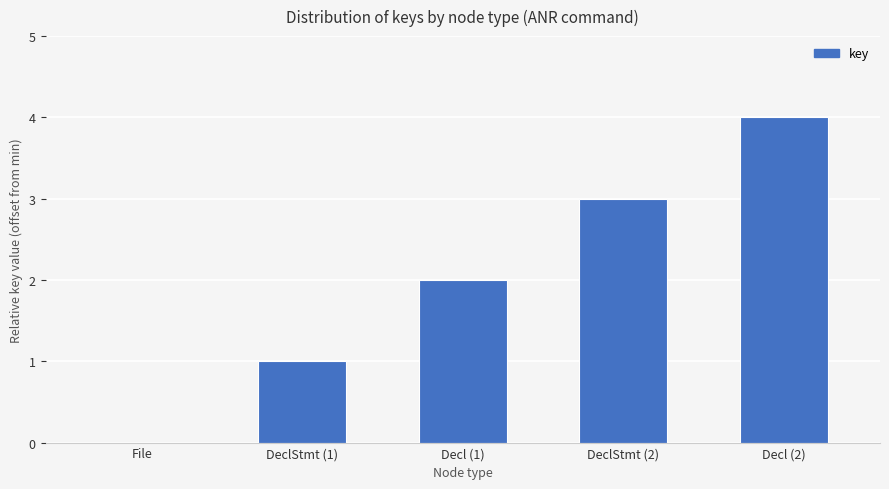

The value at Decl (1) is 2. True or false?

True